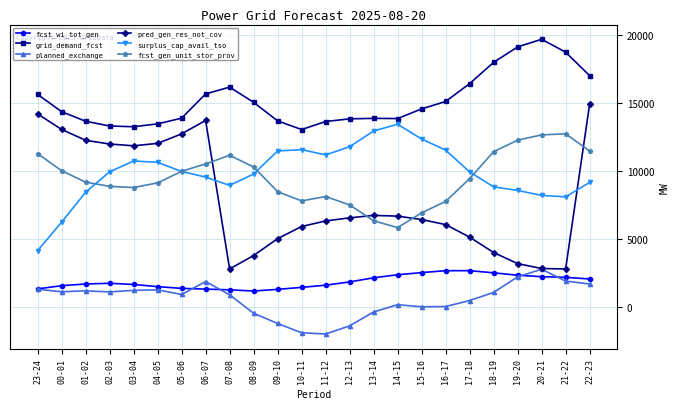

Is it true that pred_gen_res_not_cov equals 21520 at 05-06?

False